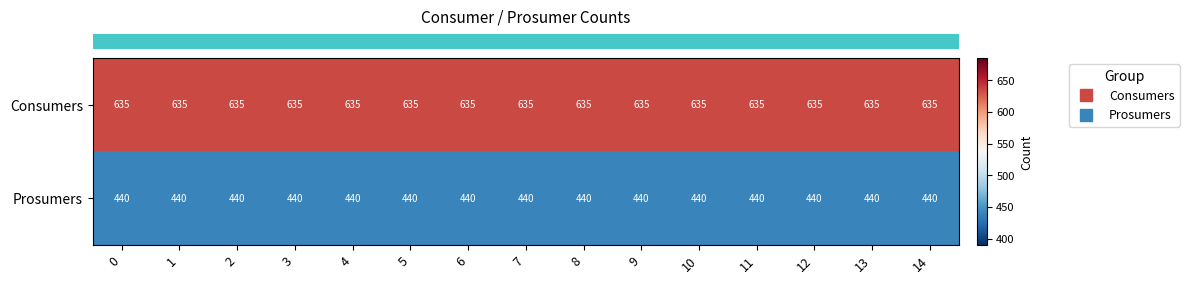

What is the spread (max minus min) of values at 4?

195